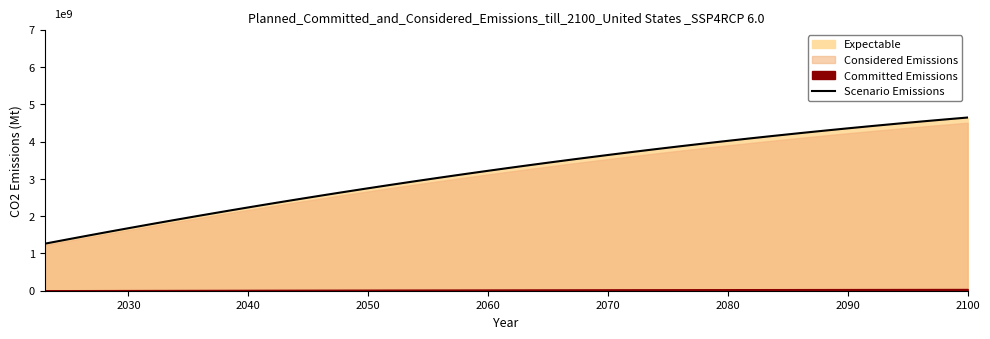

Reading right to left, transcribe all the data shown in this chart.

4646250000.0	4591660856.9	4539691581.0	4486196164.3	4418662834.0	4351824691.4	4290880239.1	4226748001.5	4151481316.7	4082705406.1	4010390599.3	3941328630.9	3872848754.7	3796526473.0	3725105789.5	3651223037.2	3527728507.8	3445433630.6	3364126865.0	3283893621.5	3196780274.1	3108920646.1	3023255847.4	2934402687.5	2829762524.9	2736380679.6	2635068162.4	2535625190.3	2444448706.6	2347490537.6	2253666933.5	2154302245.3	2000001363.7	1896656019.2	1796200049.7	1695130679.1	1588645800.9	1479661443.0	1373720496.7	1260000000.0